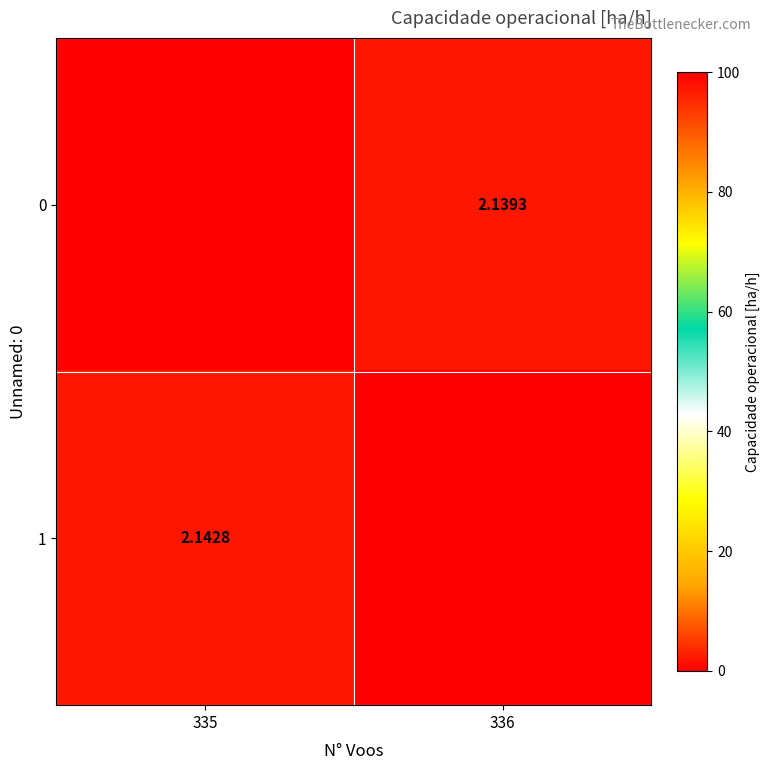

The 1 series shows -1.4 at 336. True or false?

False